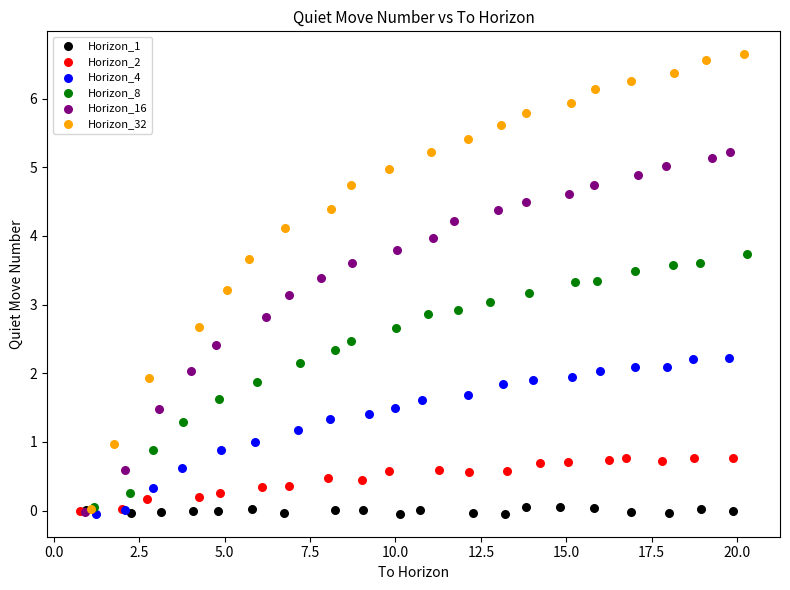

Which series has the widest spread of Y values?

Horizon_32